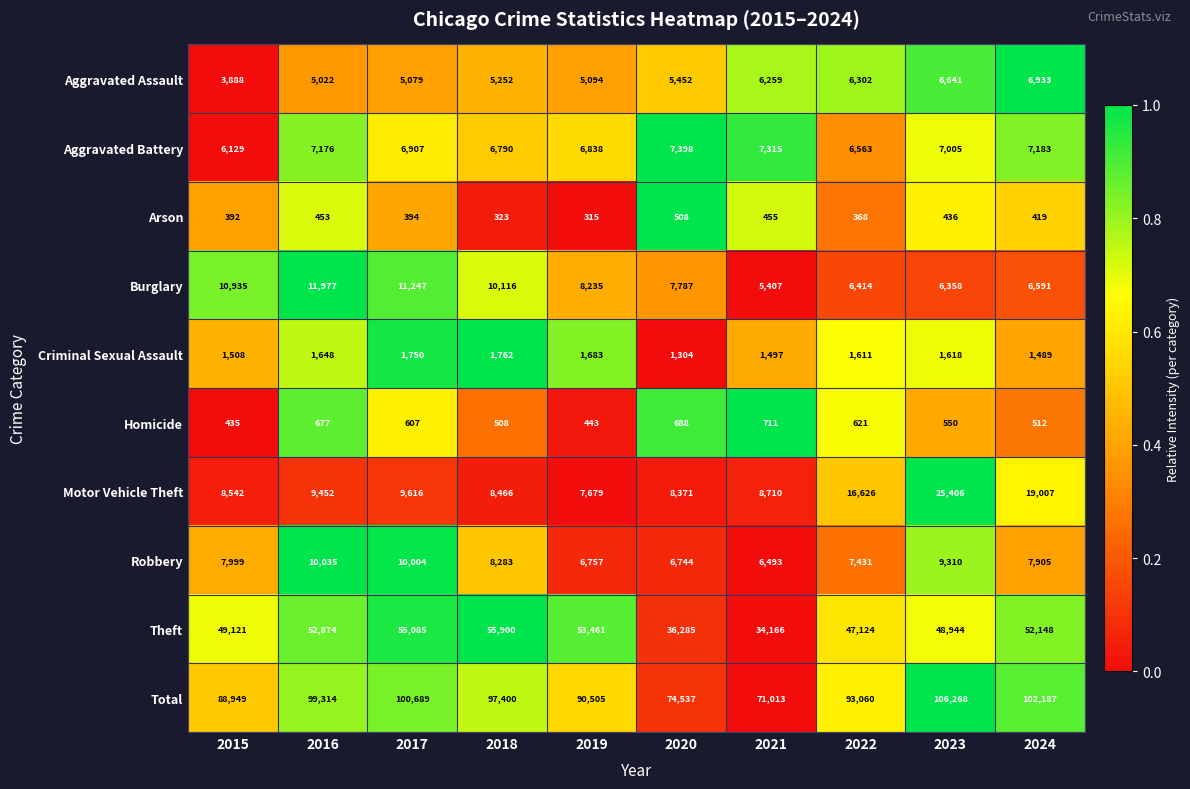

What value does the Burglary series have at 2021?

5407